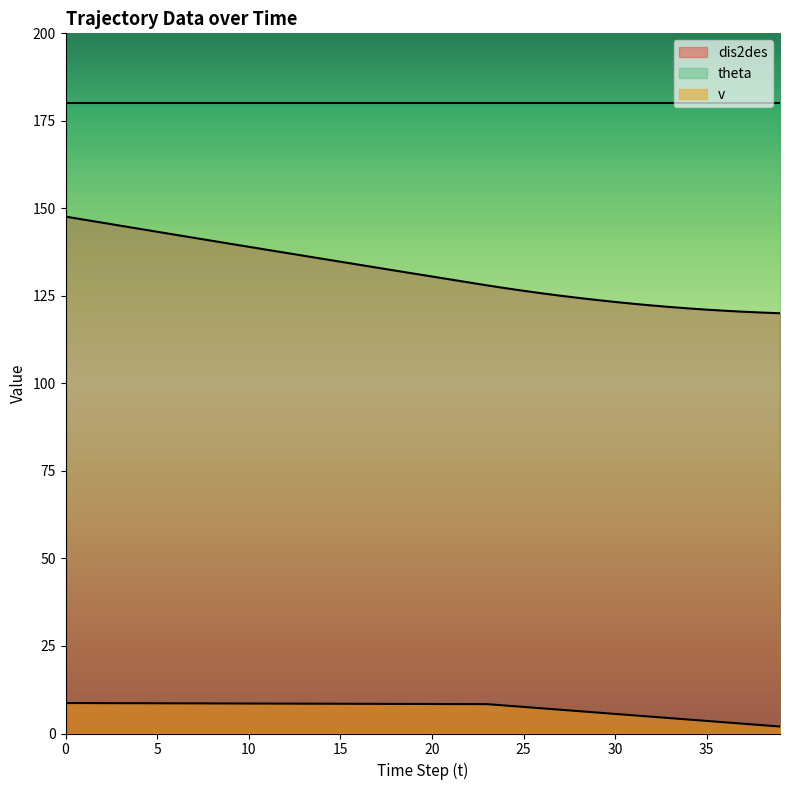

What is the total value across all series at 10?

327.6